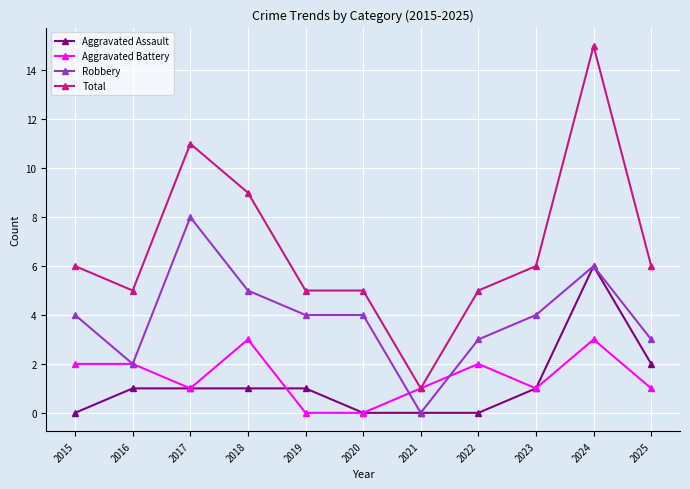

What is the difference between the highest and lowest values at 2020?

5